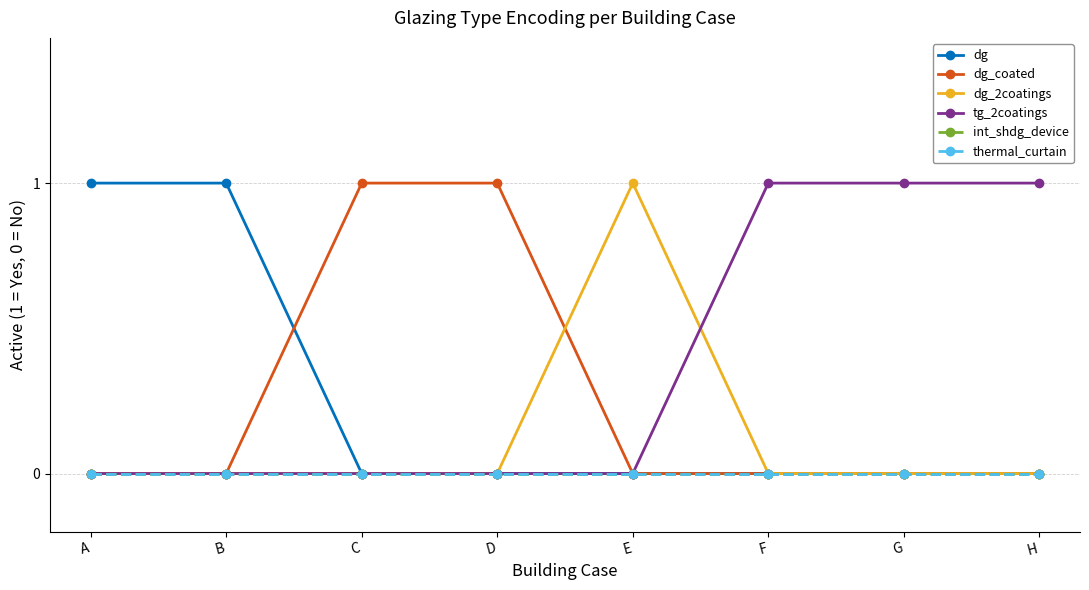

True or false: int_shdg_device has more than 1 interior local peaks.

False